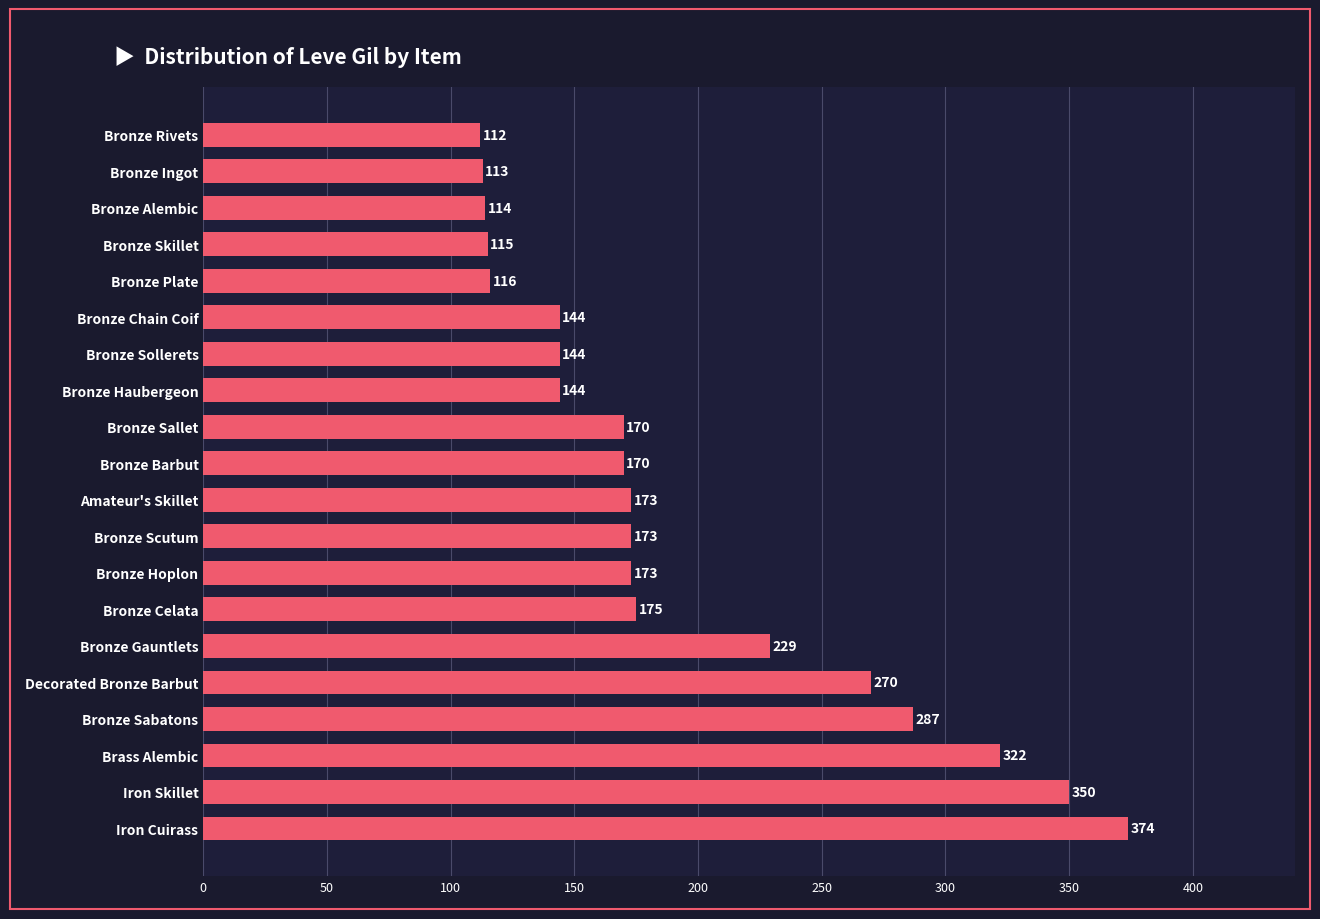

Reading bottom to top, list all the values displayed in this chart.

Iron Cuirass=374	Iron Skillet=350	Brass Alembic=322	Bronze Sabatons=287	Decorated Bronze Barbut=270	Bronze Gauntlets=229	Bronze Celata=175	Bronze Hoplon=173	Bronze Scutum=173	Amateur's Skillet=173	Bronze Barbut=170	Bronze Sallet=170	Bronze Haubergeon=144	Bronze Sollerets=144	Bronze Chain Coif=144	Bronze Plate=116	Bronze Skillet=115	Bronze Alembic=114	Bronze Ingot=113	Bronze Rivets=112